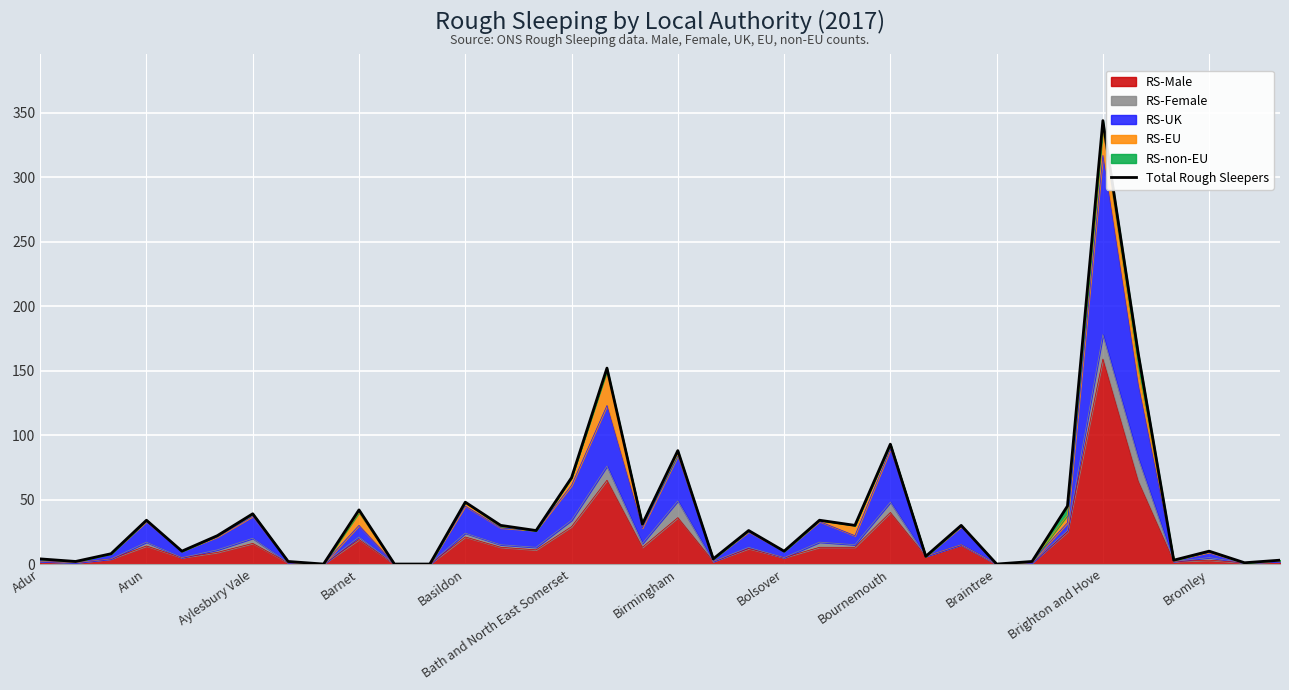

What is the greatest value displayed?

344